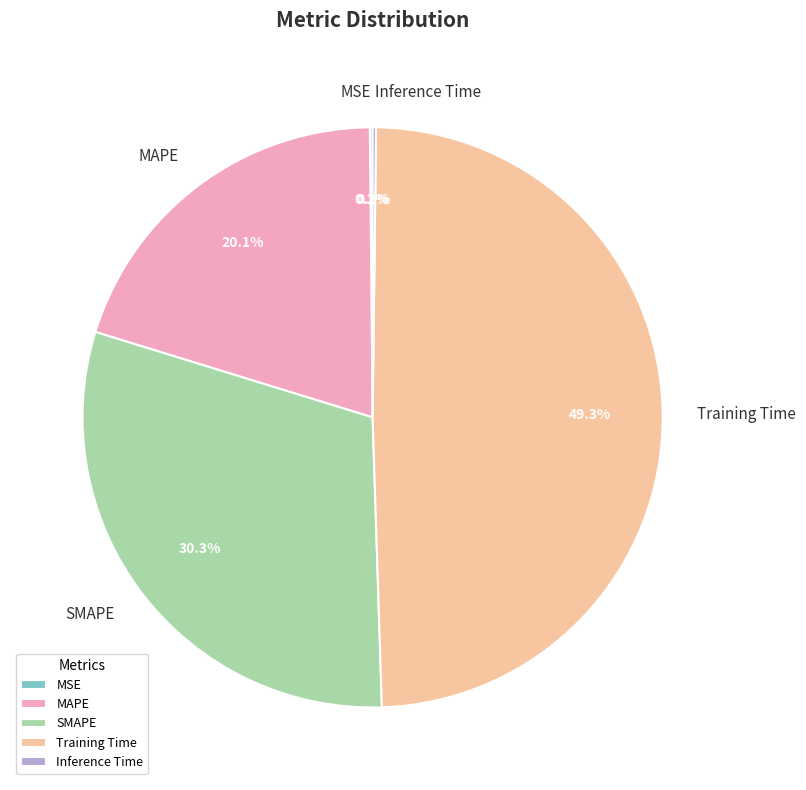

Which has a higher value, Training Time or MAPE?

Training Time